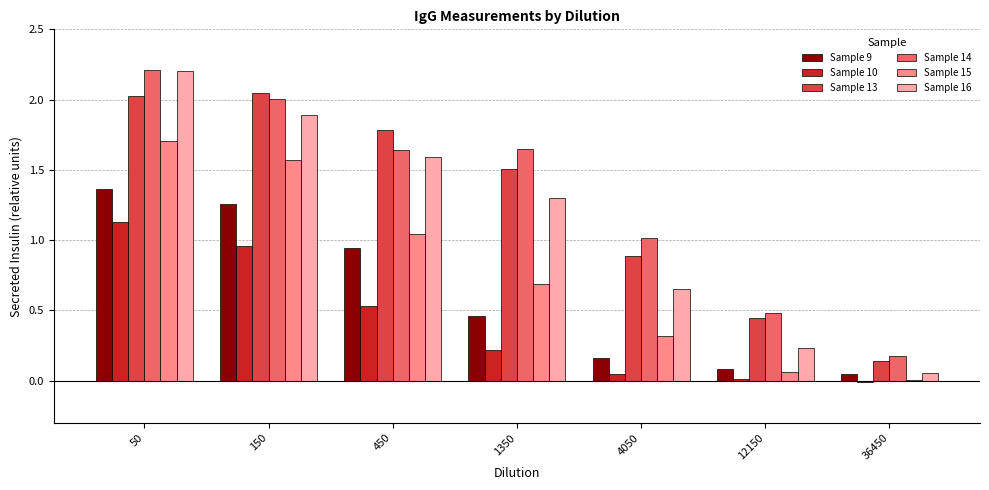

What is the greatest value displayed?

2.2